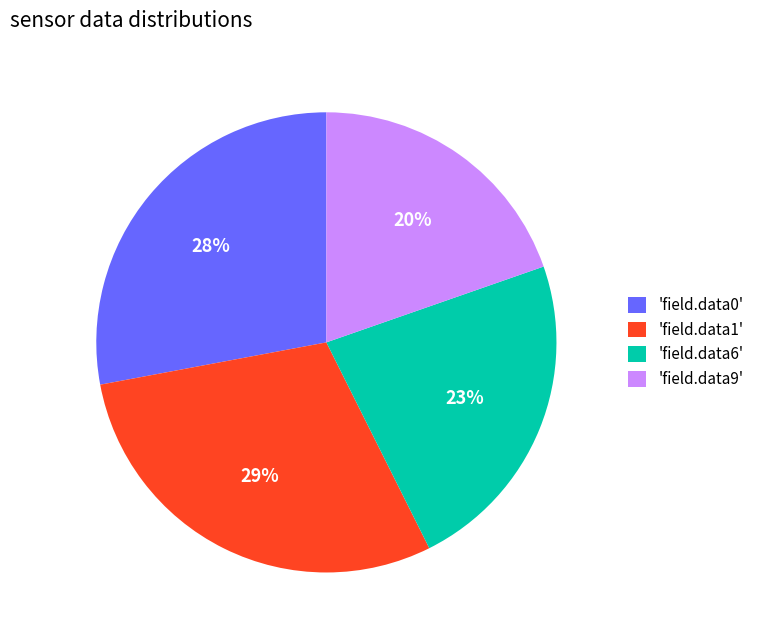

To the nearest percent, what is the difference between the 'field.data0' and 'field.data1' slice percentages?

1%